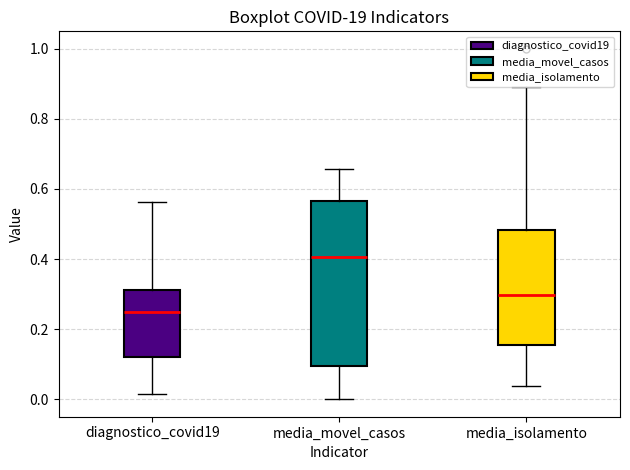

Comparing the boxes themselves (not the whiskers), which one is the tallest?

media_movel_casos